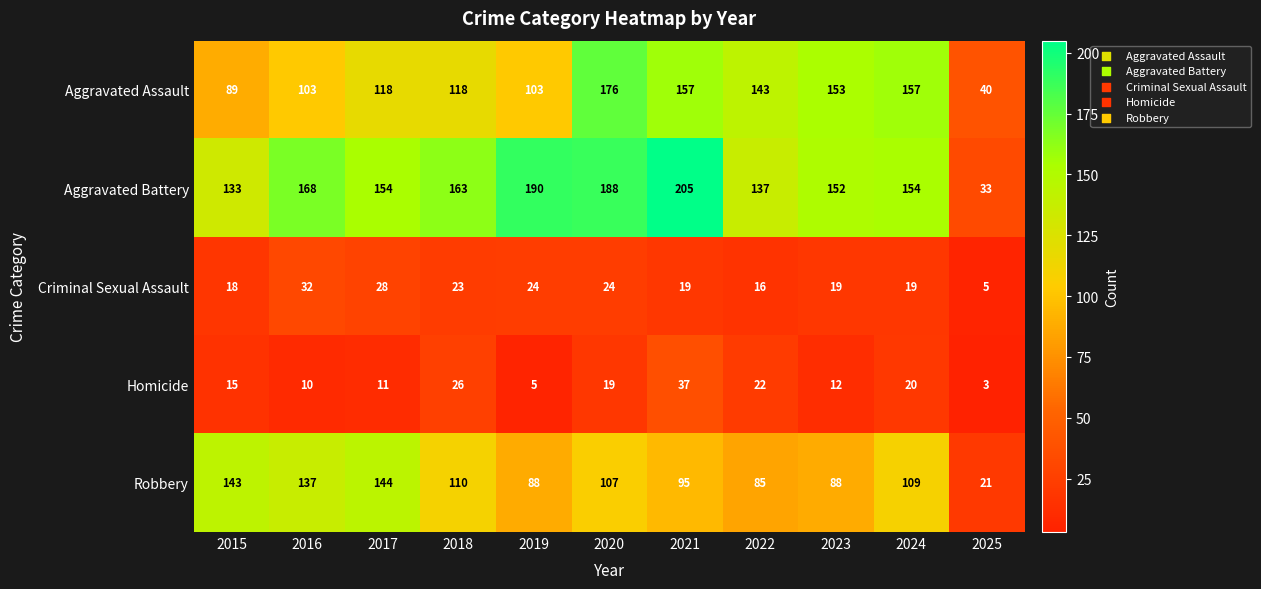

At how many categories does at least one series exceed 184?

3